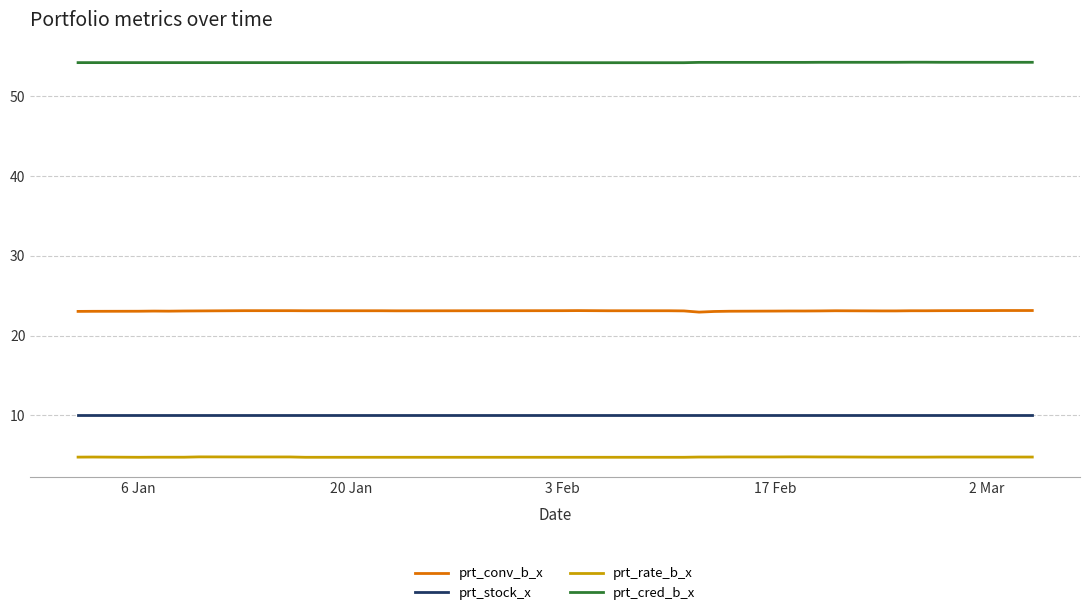

Which series has the largest range (max minus min)?

prt_conv_b_x